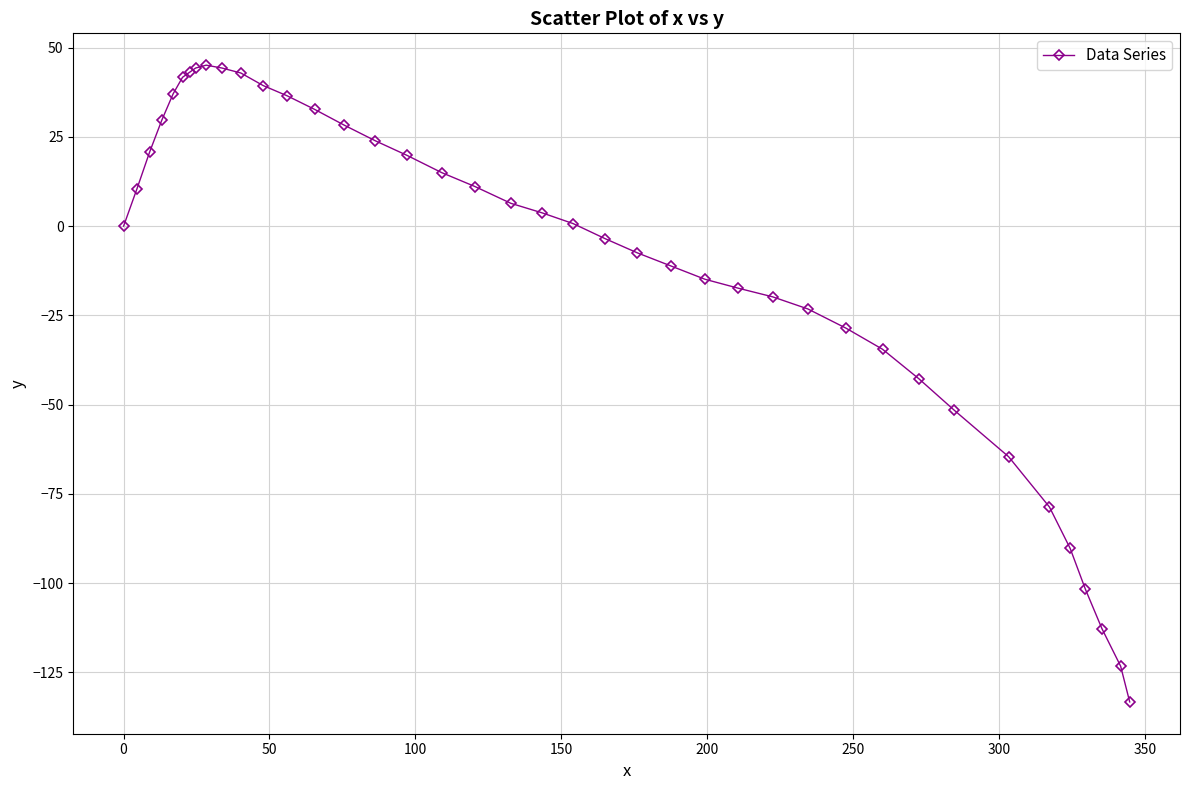

What is the value of the 11th point from the left?

42.9